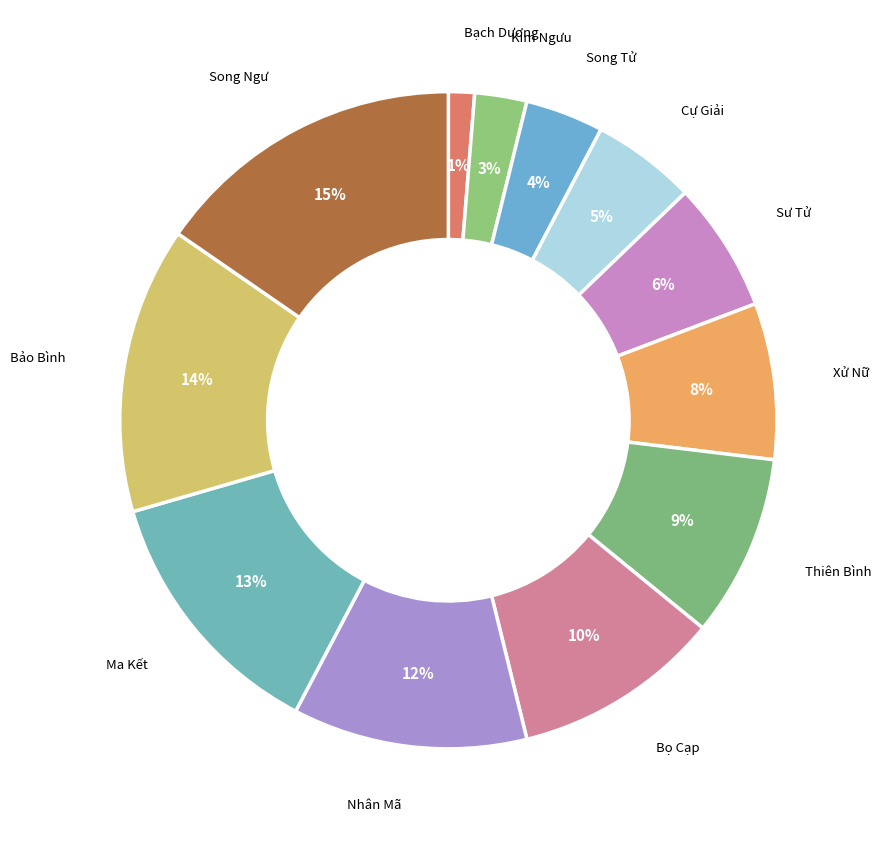

How many slices are in this pie chart?

12